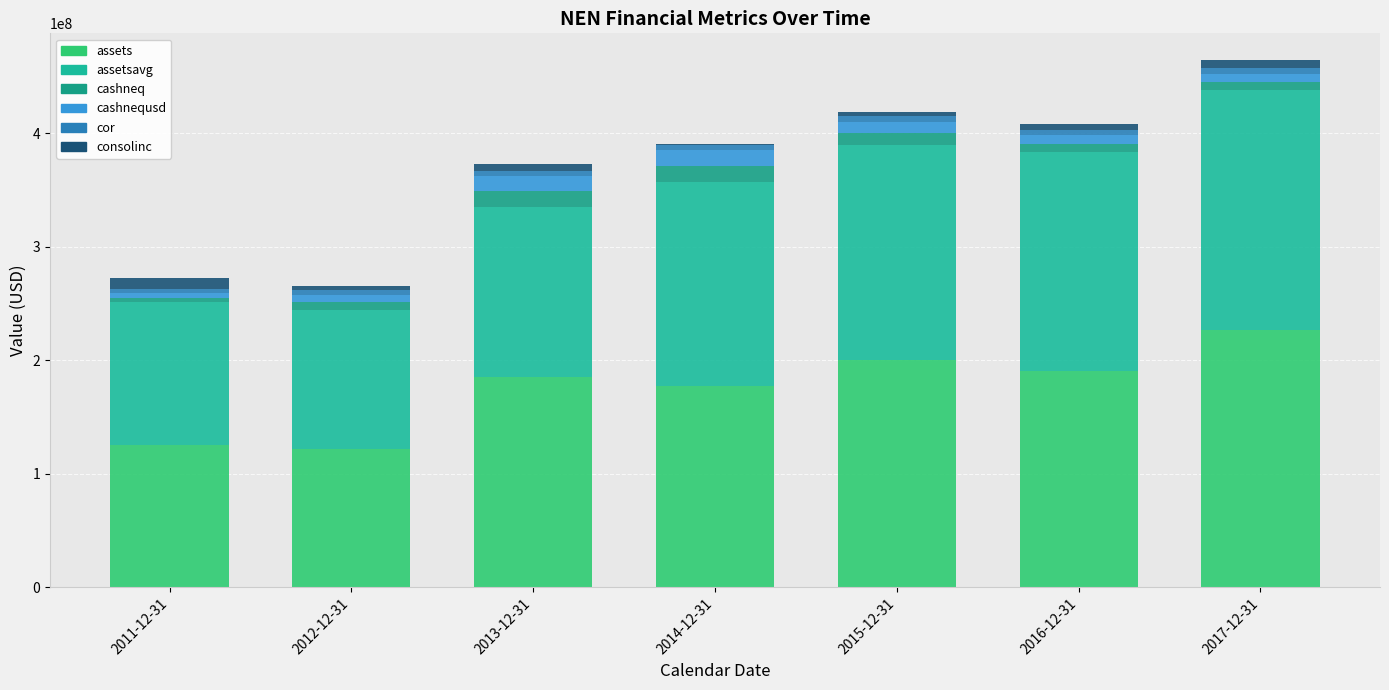

At which category is the sum across all series the highest?

2017-12-31